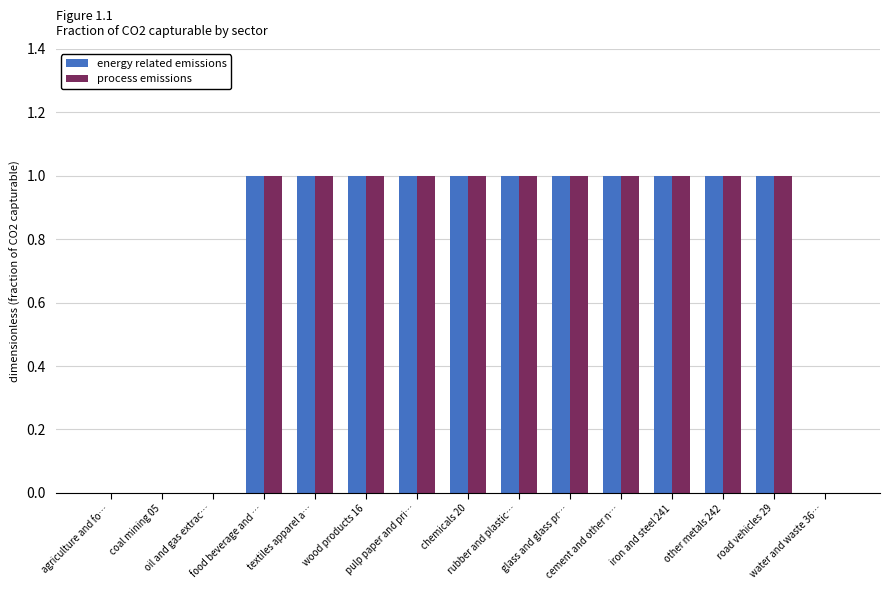

Count the number of categories in the chart.

15